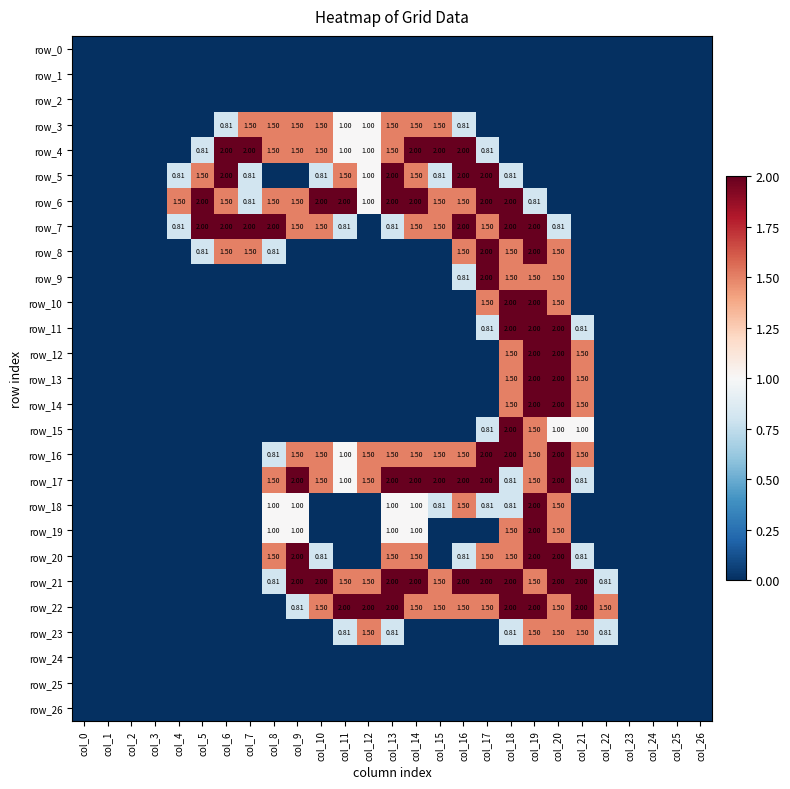

Is it true that row_15 equals 0.0 at col_1?

True